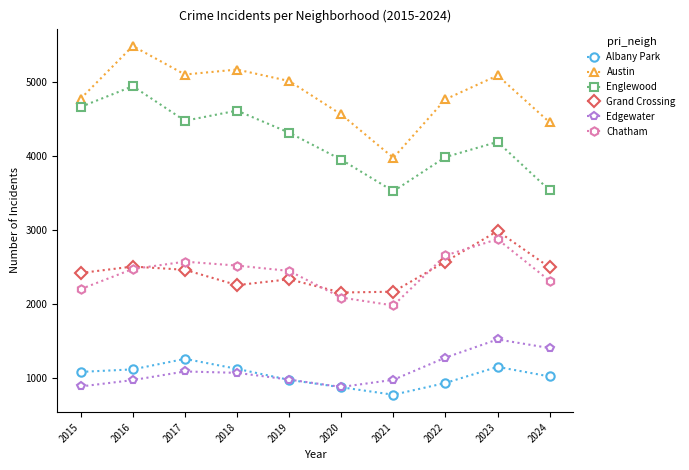

True or false: Englewood has more than 0 points higher than both neighbors.

True